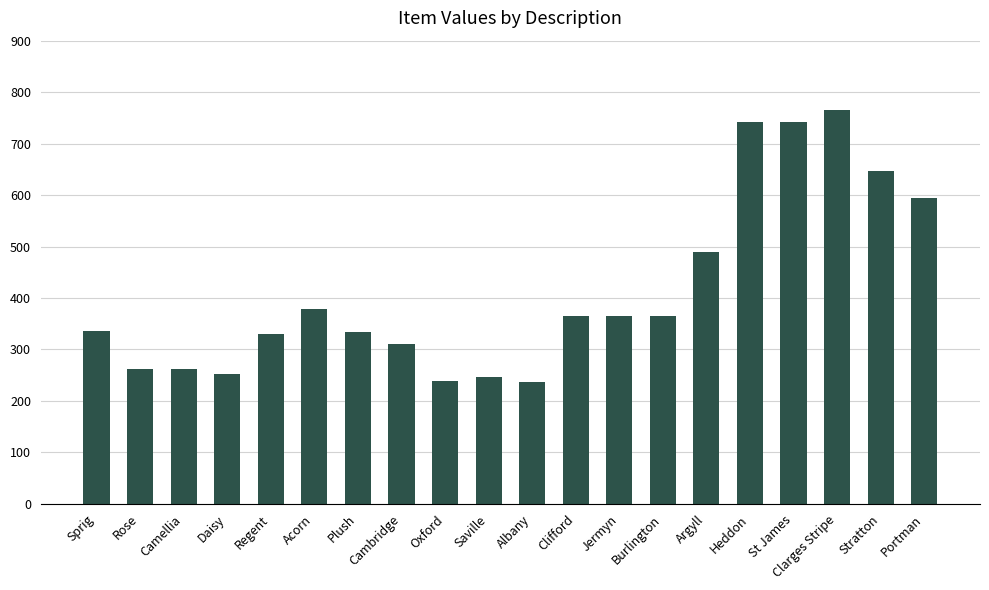

How many categories are shown in the chart?

20